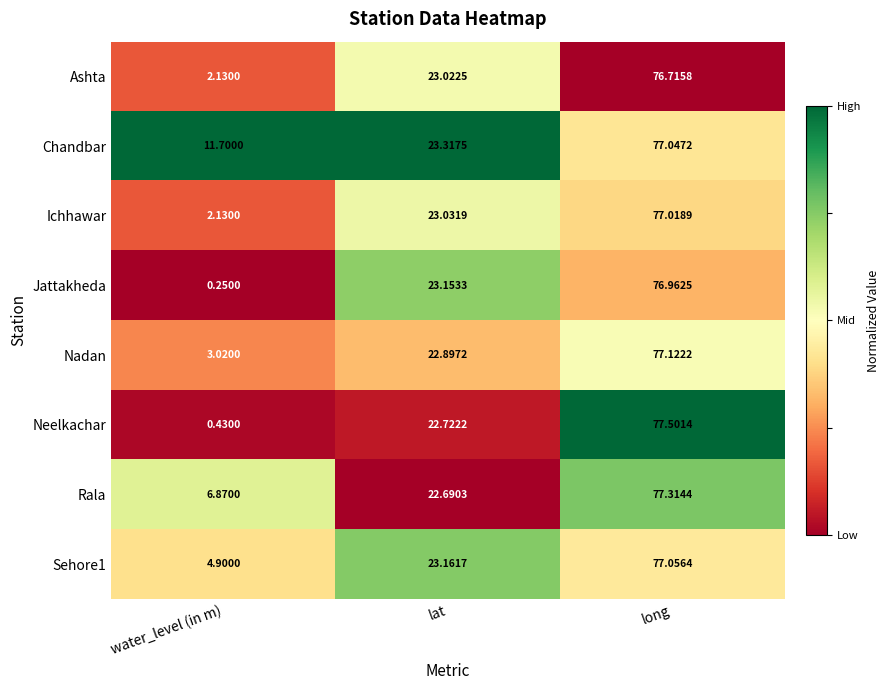

Count the number of categories in the chart.

3